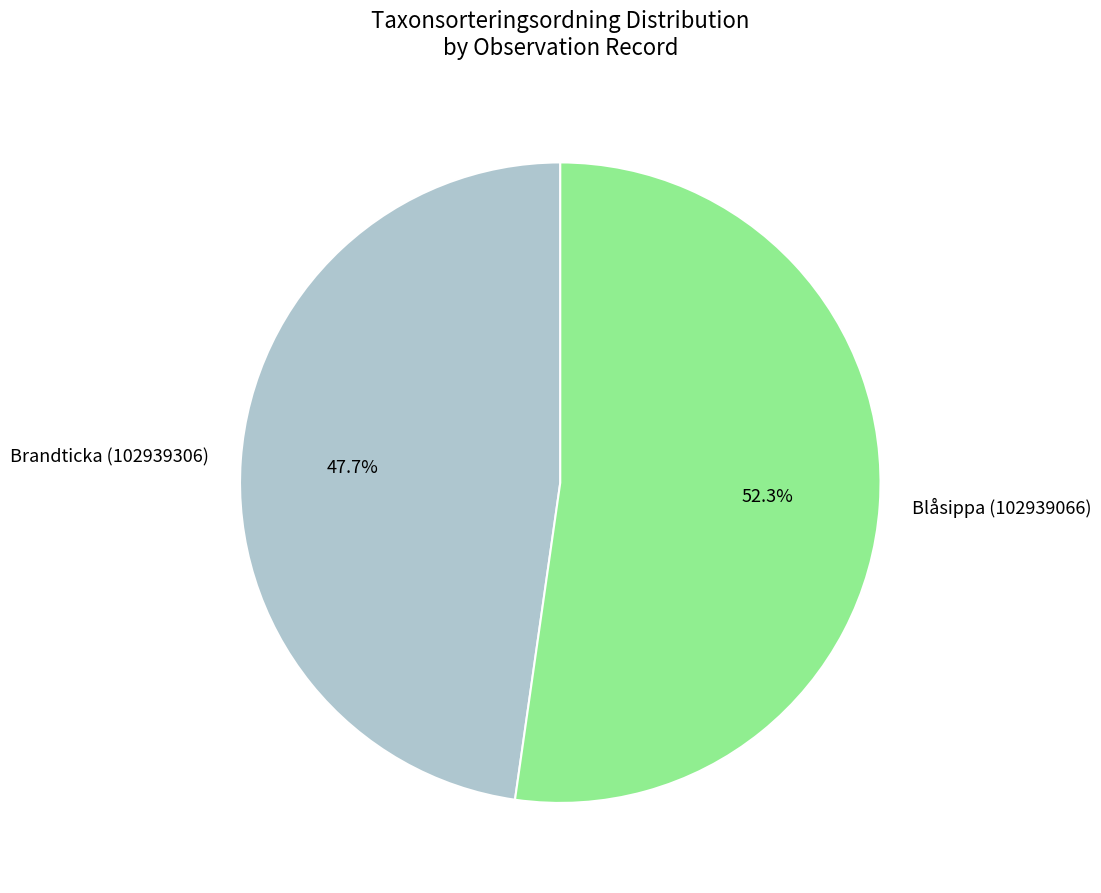

Does any single category account for the majority?

Yes